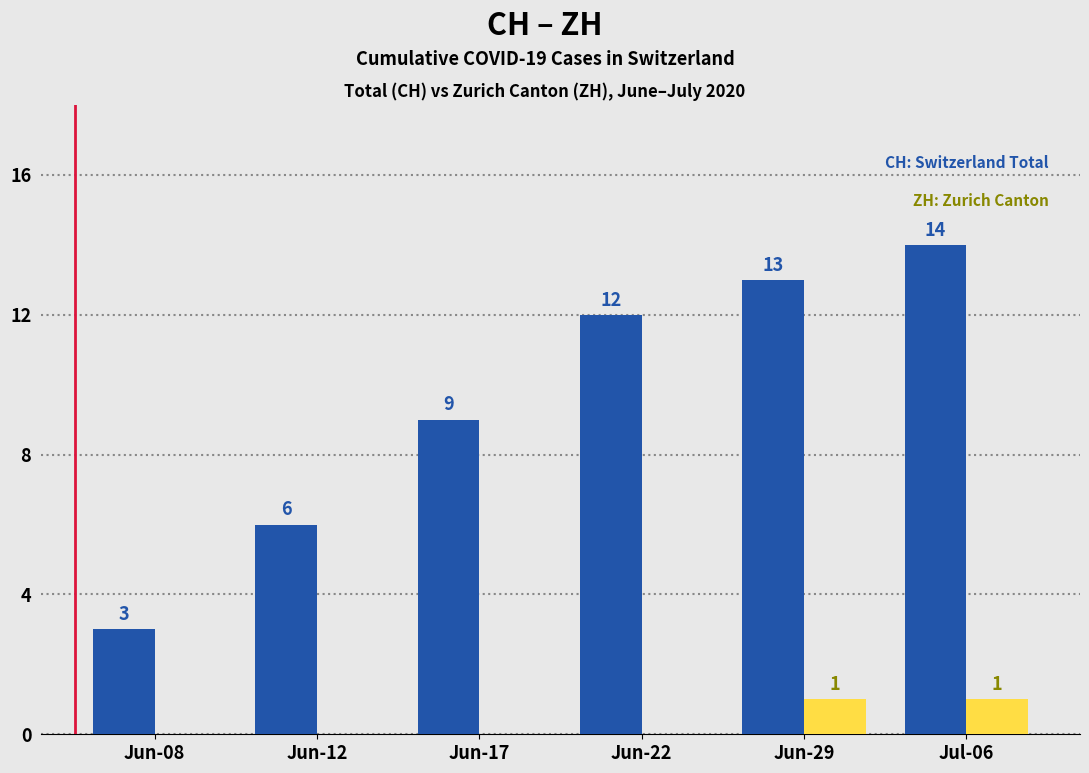

Which category has the highest value across all series?

Jul-06